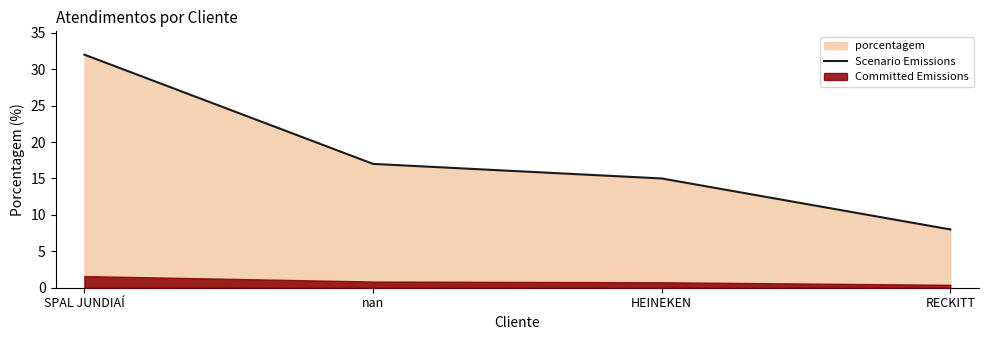

True or false: there are more than 0 points higher than both neighbors.

False